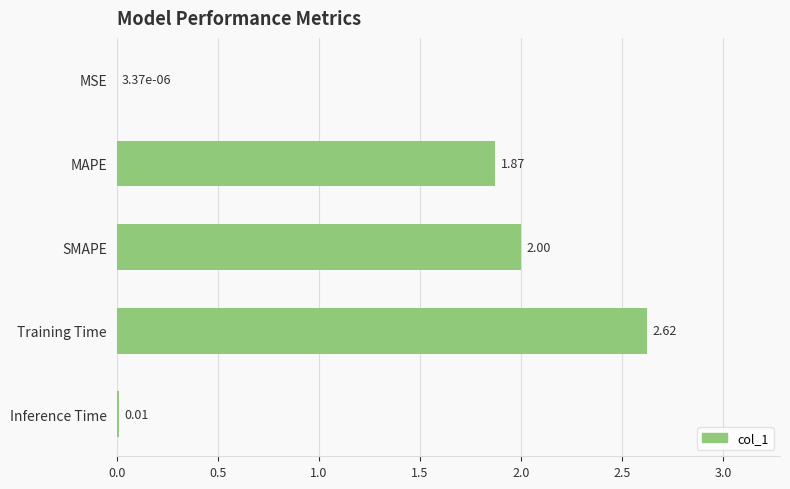

At which label is the value closest to 1?

MAPE